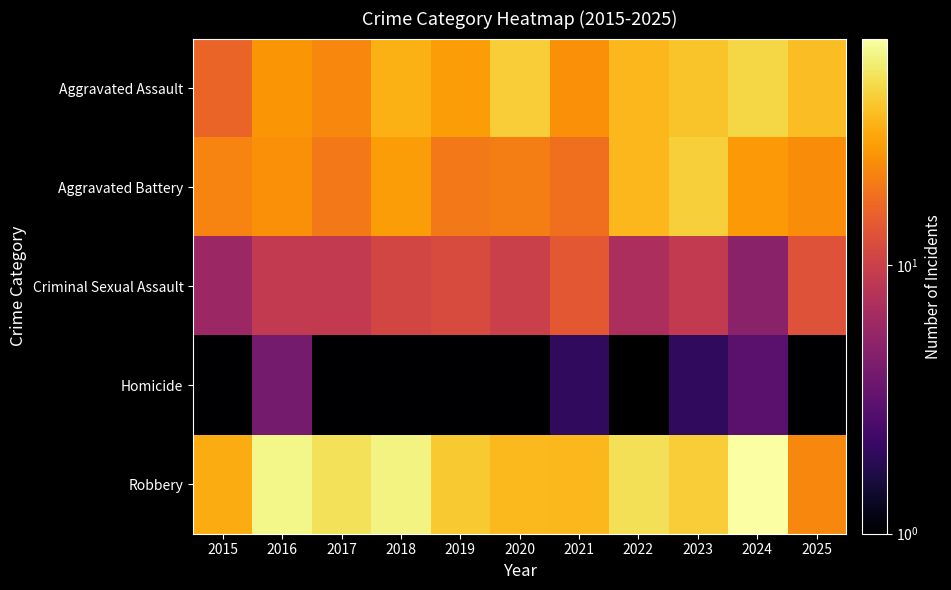

At which category does the chart reach its peak across all series?

2024